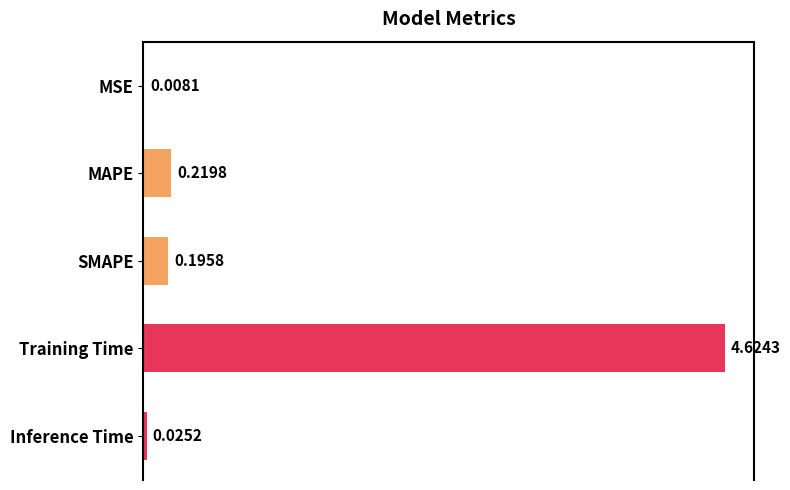

Between MAPE and Inference Time, which is larger?

MAPE